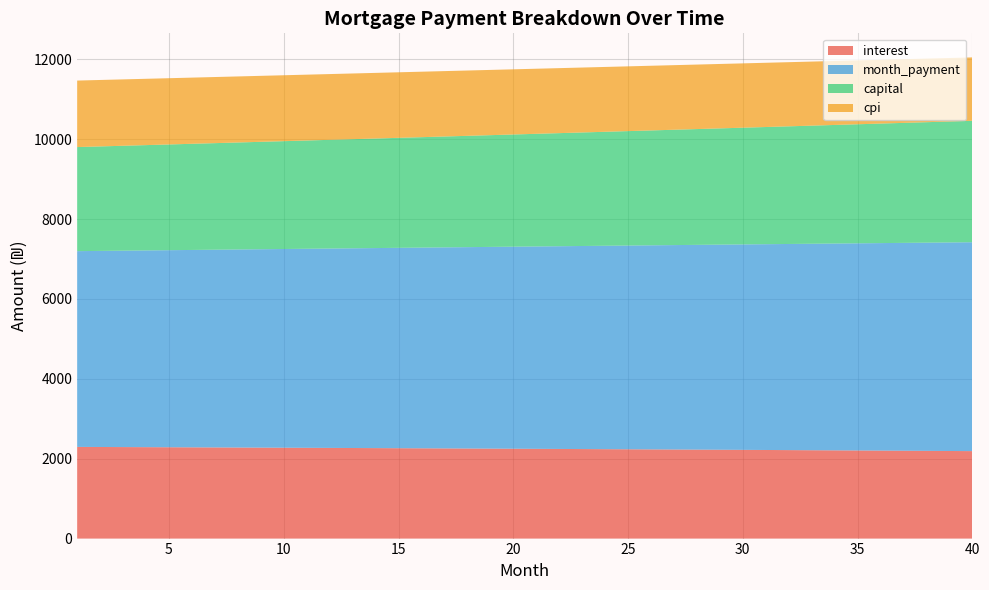

Reading right to left, what are all the values shown in this chart?

interest: 40=2189.9	39=2193.2	38=2196.4	37=2199.7	36=2202.9	35=2206.0	34=2209.2	33=2212.3	32=2215.3	31=2218.4	30=2221.4	29=2224.3	28=2227.3	27=2230.2	26=2233.1	25=2235.9	24=2238.8	23=2241.5	22=2244.3	21=2247.0	20=2249.7	19=2252.4	18=2255.0	17=2257.6	16=2260.2	15=2262.8	14=2265.3	13=2267.8	12=2270.3	11=2272.7	10=2275.1	9=2277.5	8=2279.8	7=2282.1	6=2284.4	5=2286.7	4=2288.9	3=2291.1	2=2293.3	1=2295.5
month_payment: 40=5230.1	39=5221.4	38=5212.7	37=5204.0	36=5195.3	35=5186.7	34=5178.1	33=5169.4	32=5160.8	31=5152.3	30=5143.7	29=5135.1	28=5126.6	27=5118.1	26=5109.5	25=5101.0	24=5092.5	23=5084.1	22=5075.6	21=5067.2	20=5058.7	19=5050.3	18=5041.9	17=5033.5	16=5025.2	15=5016.8	14=5008.4	13=5000.1	12=4991.8	11=4983.5	10=4975.2	9=4966.9	8=4958.7	7=4950.4	6=4942.2	5=4933.9	4=4925.7	3=4917.5	2=4909.4	1=4901.2
capital: 40=3040.2	39=3028.2	38=3016.2	37=3004.3	36=2992.5	35=2980.7	34=2968.9	33=2957.2	32=2945.5	31=2933.9	30=2922.3	29=2910.8	28=2899.3	27=2887.9	26=2876.5	25=2865.1	24=2853.8	23=2842.5	22=2831.3	21=2820.1	20=2809.0	19=2797.9	18=2786.9	17=2775.9	16=2764.9	15=2754.0	14=2743.1	13=2732.3	12=2721.5	11=2710.8	10=2700.1	9=2689.4	8=2678.8	7=2668.3	6=2657.7	5=2647.2	4=2636.8	3=2626.4	2=2616.0	1=2605.7
cpi: 40=1587.6	39=1590.0	38=1592.4	37=1594.7	36=1597.1	35=1599.4	34=1601.7	33=1604.0	32=1606.2	31=1608.5	30=1610.7	29=1612.9	28=1615.0	27=1617.2	26=1619.3	25=1621.4	24=1623.4	23=1625.5	22=1627.5	21=1629.5	20=1631.5	19=1633.4	18=1635.4	17=1637.3	16=1639.2	15=1641.1	14=1642.9	13=1644.7	12=1646.6	11=1648.3	10=1650.1	9=1651.9	8=1653.6	7=1655.3	6=1657.0	5=1658.6	4=1660.3	3=1661.9	2=1663.5	1=1665.1